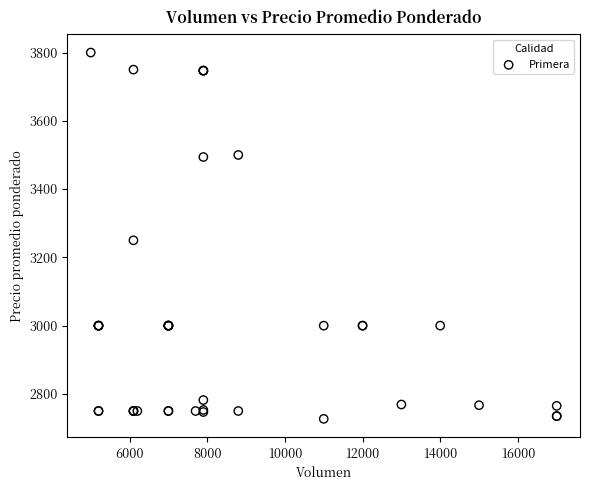

What Y value in the scatter plot is closest to 3263?

3250